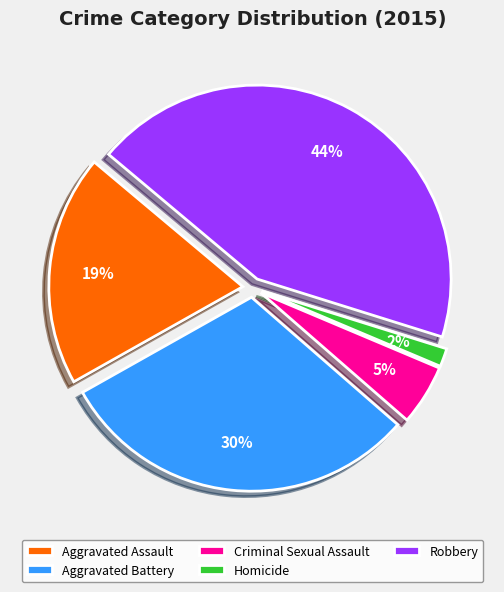

Approximately how many times larger is the value at Aggravated Battery compared to Criminal Sexual Assault?

6.0